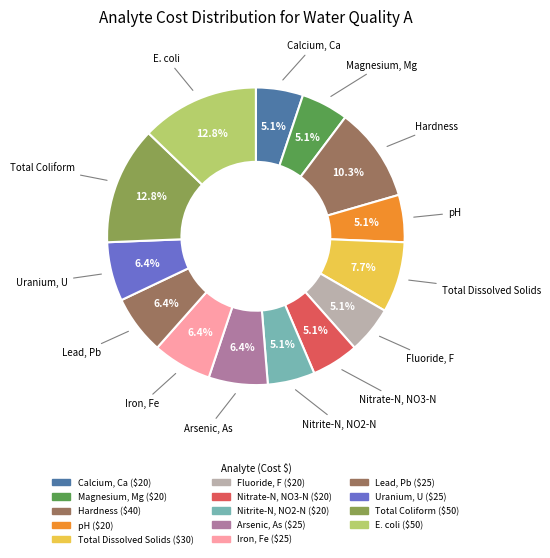

Which slice is the smallest?

Calcium, Ca